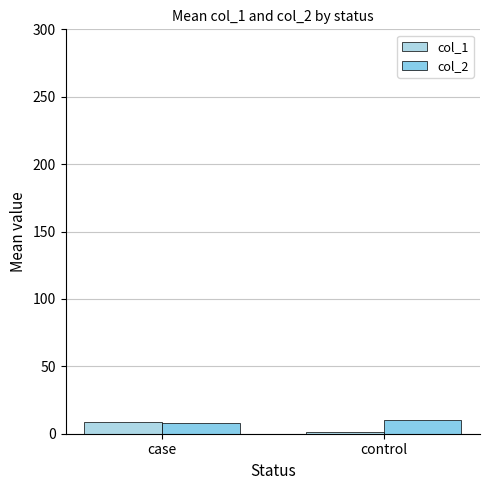

Rank the categories by col_2 value from lowest to highest.

case, control